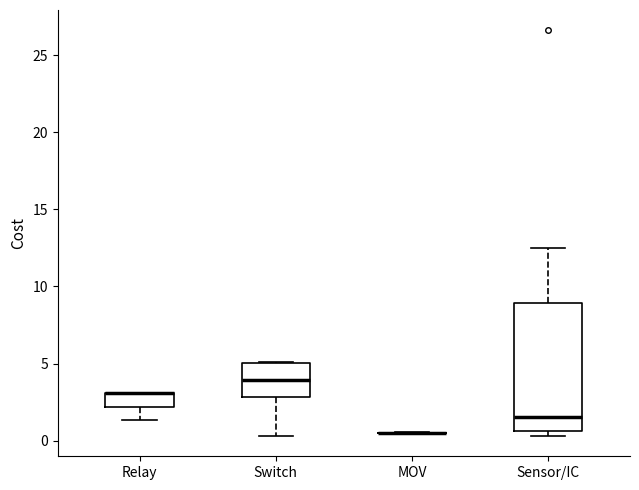

Reading left to right, read every box against the y-axis: the position of its median line, the range the box covers, and the ends of its whiskers. The values are not printed on the chart, so give them approximately, as read against the axis.

Relay: median 3.0 (drawn on the box's upper edge), box 2.0 to 3.0, whiskers 1.5 to 3.0
Switch: median 4.0, box 3.0 to 5.0, whiskers 0.5 to 5.0
MOV: box collapsed to a line at 0.5, whiskers 0.5 to 0.5
Sensor/IC: median 1.5, box 0.5 to 9.0, whiskers 0.5 (just below the box's lower edge) to 12.5